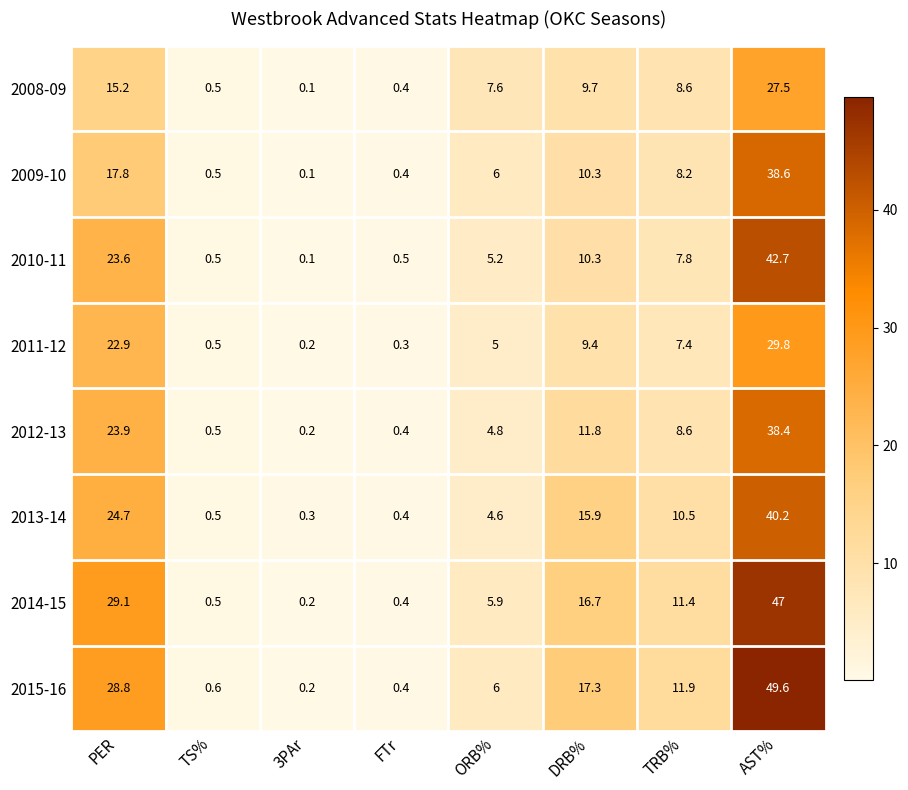

At which category is the sum across all series the highest?

AST%